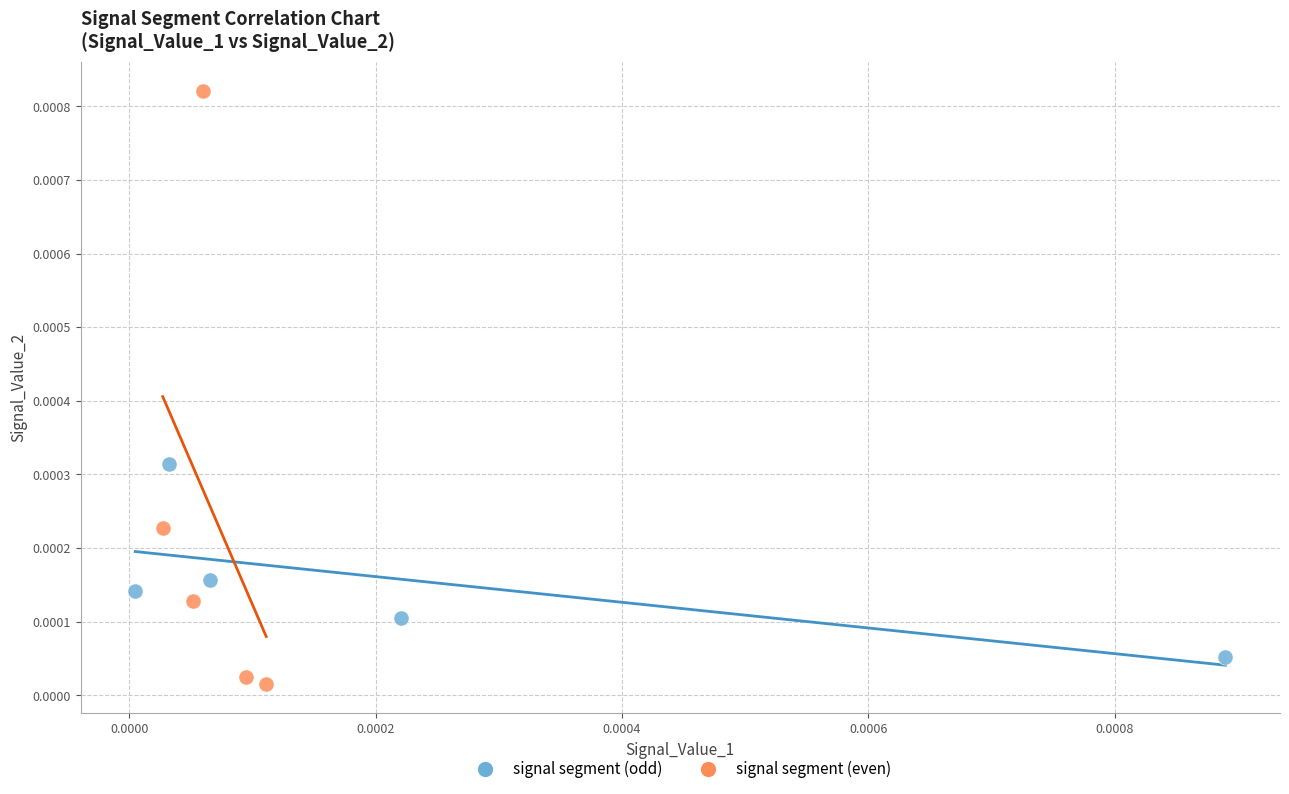

Which series has the widest spread of Y values?

signal segment (even)